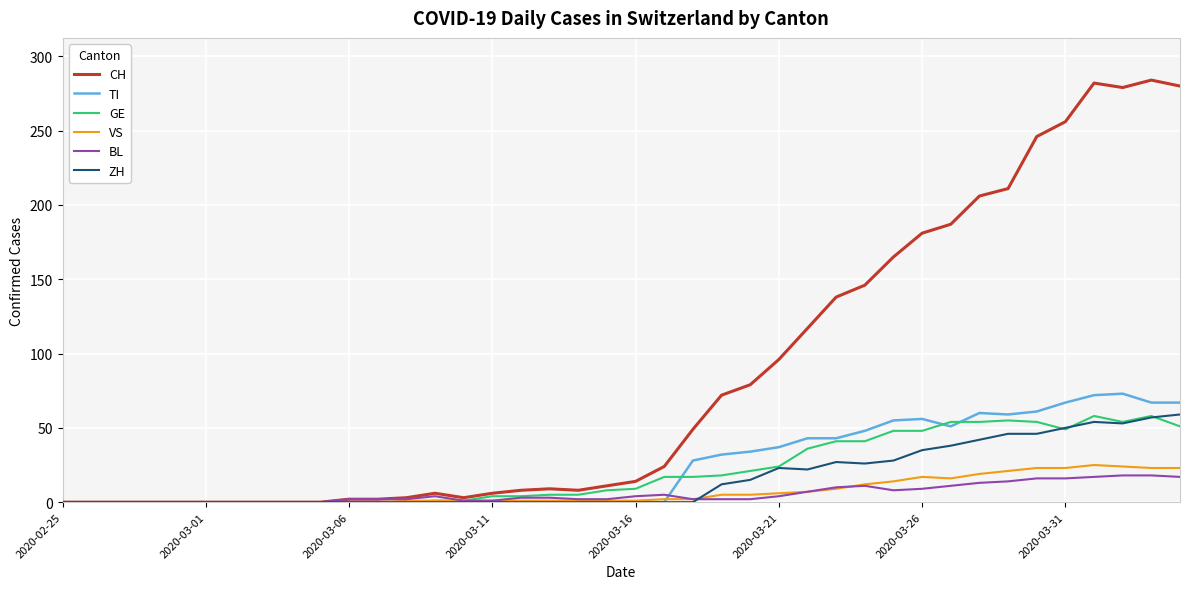

What is the highest value of the GE series?

58